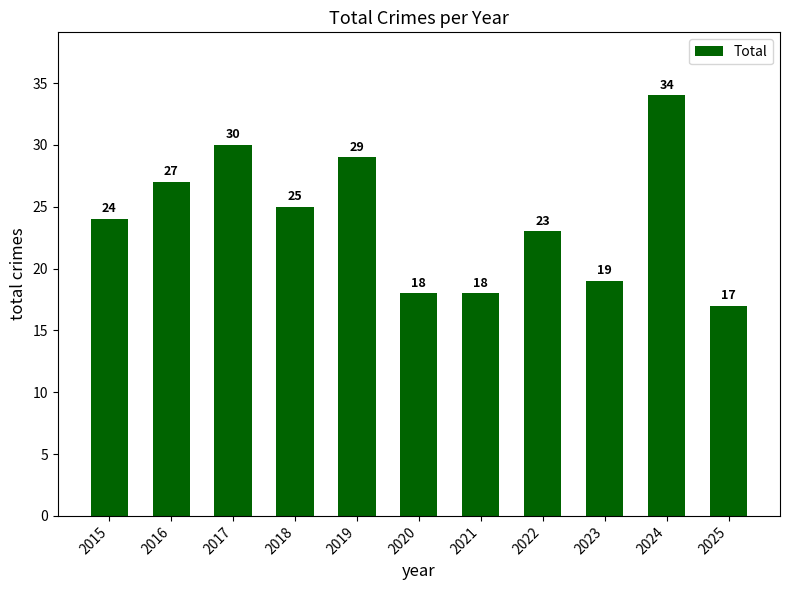

What is the greatest value displayed?

34